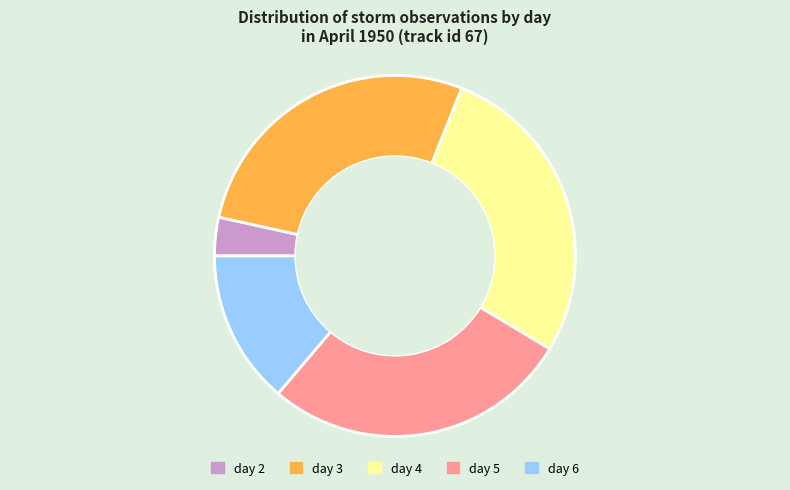

Is the sum of day 4 and day 5 greater than half?

Yes